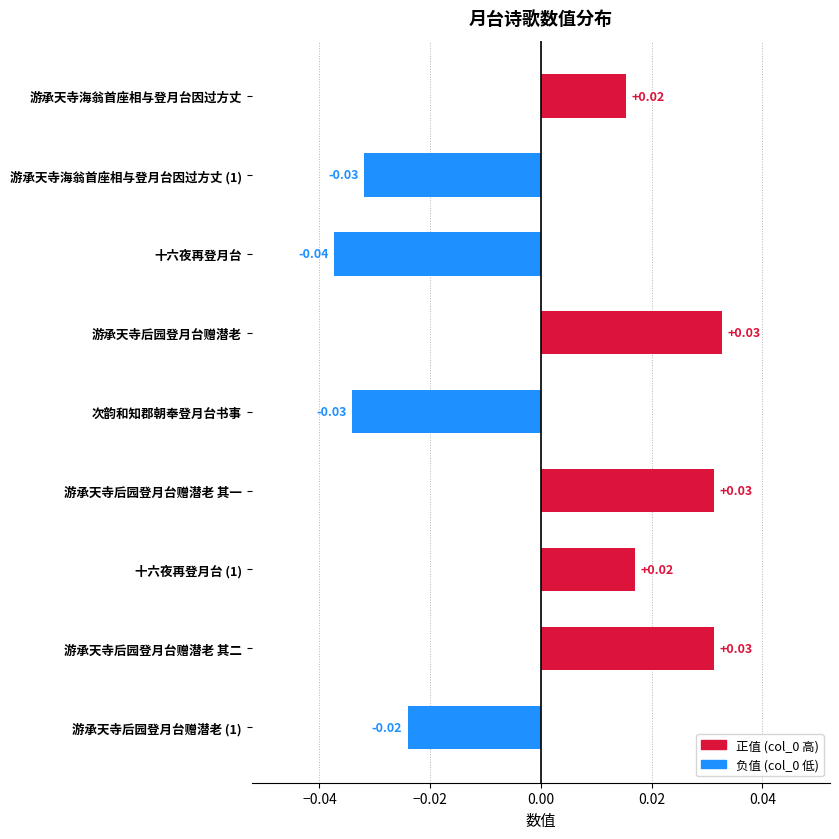

Which has a higher value, 游承天寺后园登月台赠潜老 其二 or 游承天寺后园登月台赠潜老 (1)?

游承天寺后园登月台赠潜老 其二